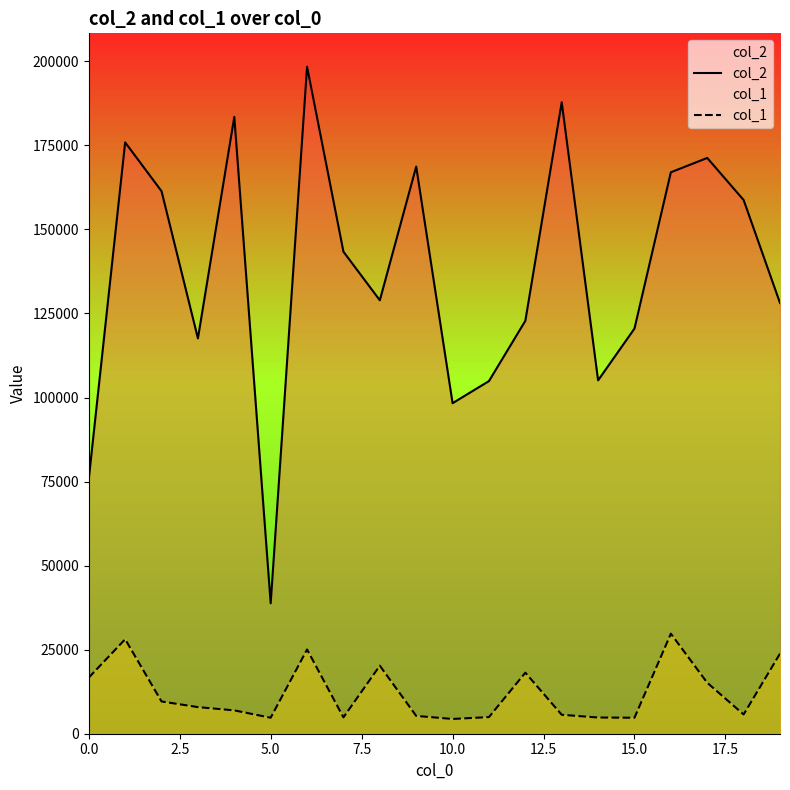

Which series has the largest total across all categories?

col_2